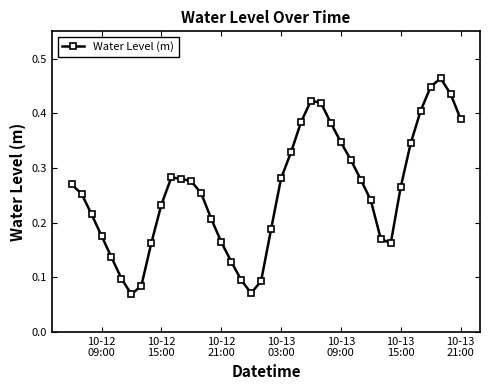

True or false: the data has more than 0 interior local peaks.

True